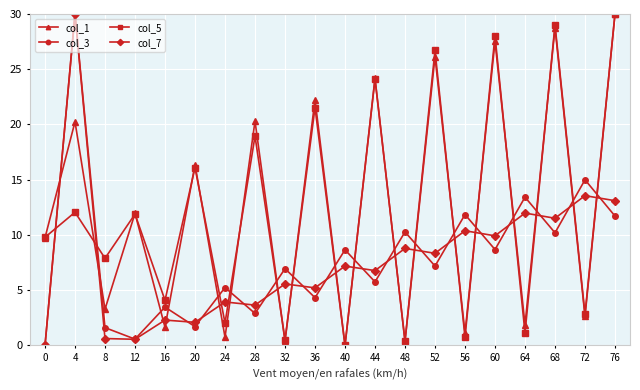

How many values in col_7 are above zero?

19